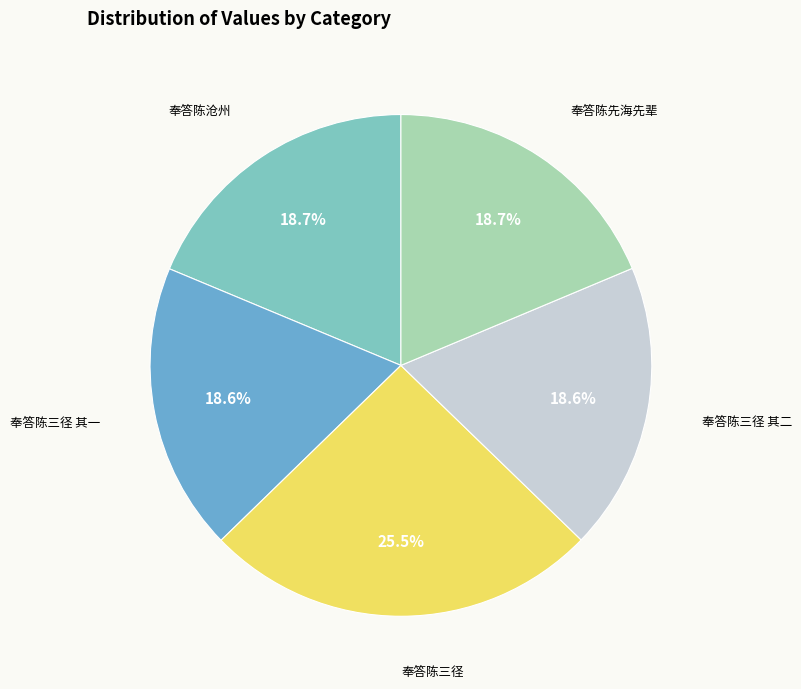

To the nearest percent, what is the average slice percentage?

20%